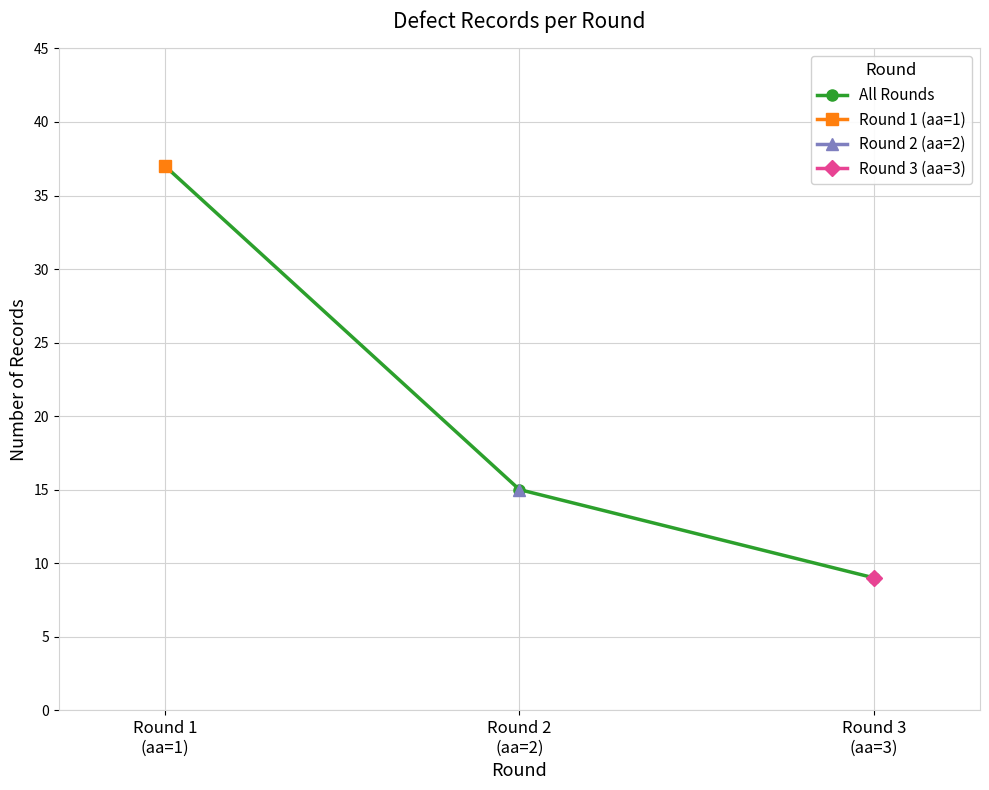

Count the number of data series in this chart.

4